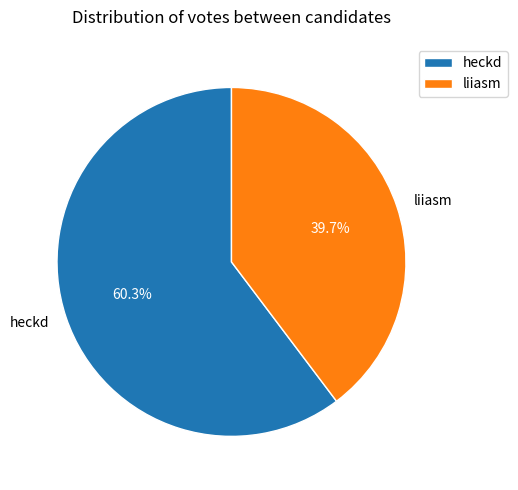

To the nearest percent, what is the average slice percentage?

50%